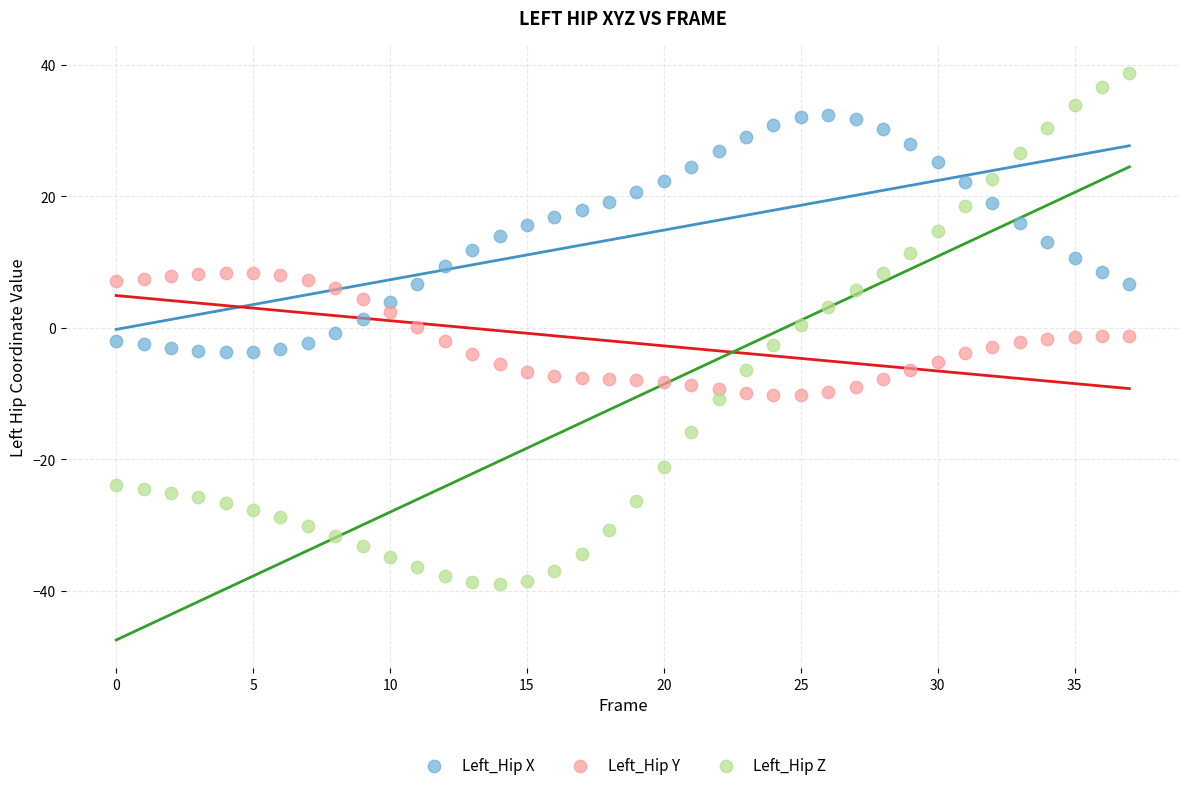

Which series reaches the minimum Y coordinate?

Left_Hip Z